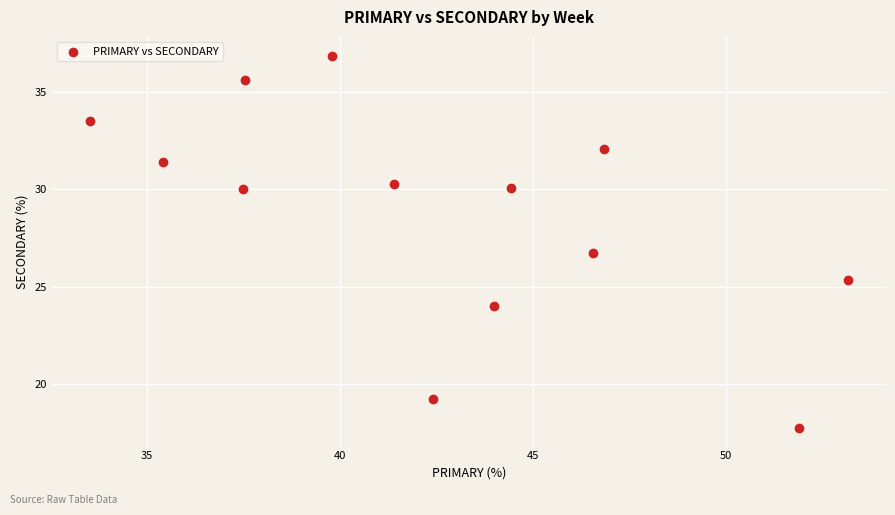

What Y value in the scatter plot is closest to 27?

26.7